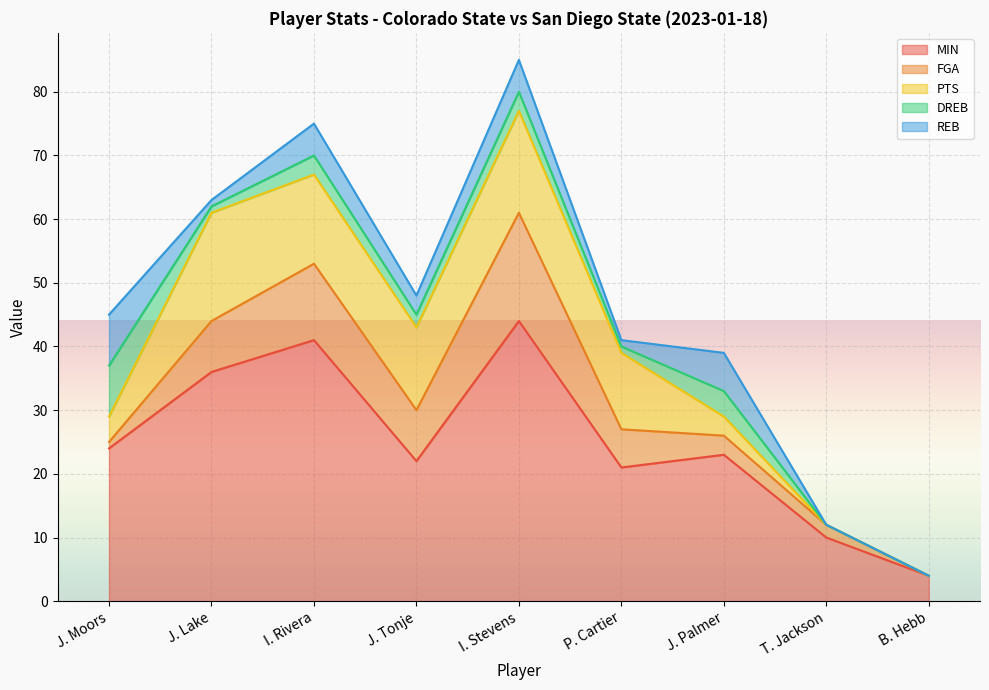

What is the sum of all MIN values?

225